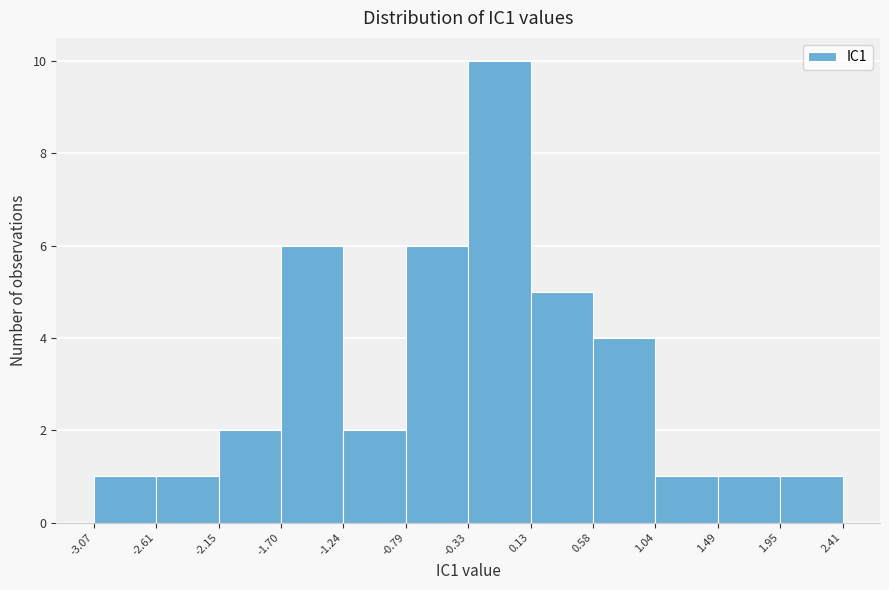

Reading left to right, list every bar in this chart as the range it spans on the x-axis followed by its height. The values are not printed on the chart, so give them approximately, as read against the axis.

-3.07 to -2.61: 1
-2.61 to -2.15: 1
-2.15 to -1.70: 2
-1.70 to -1.24: 6
-1.24 to -0.79: 2
-0.79 to -0.33: 6
-0.33 to 0.13: 10
0.13 to 0.58: 5
0.58 to 1.04: 4
1.04 to 1.49: 1
1.49 to 1.95: 1
1.95 to 2.41: 1